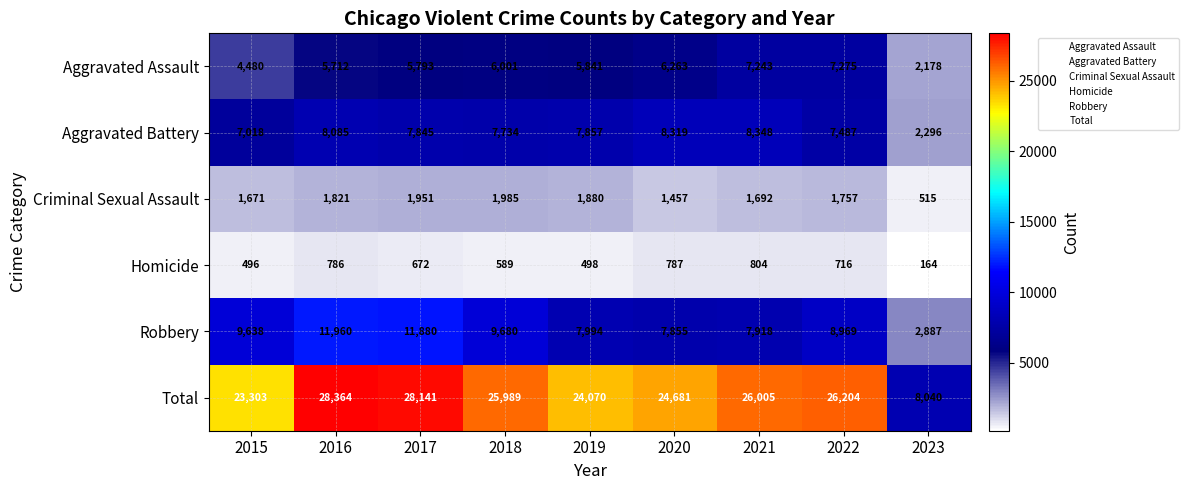

What is the lowest value of the Aggravated Assault series?

2178